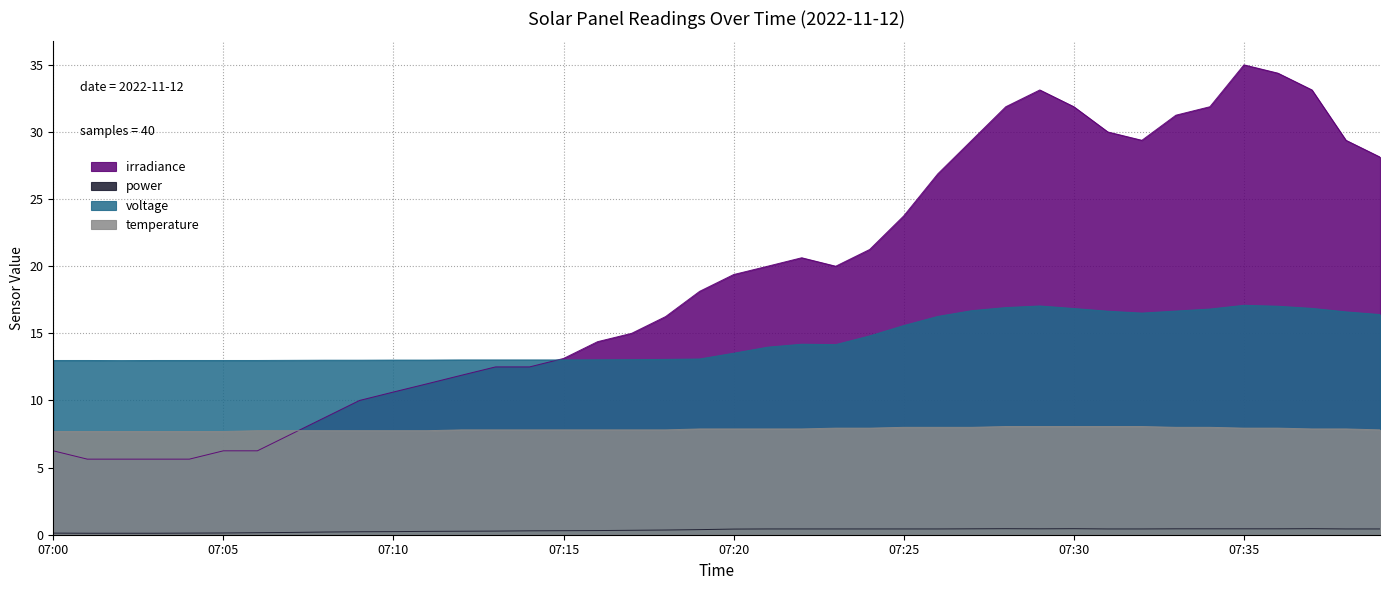

True or false: irradiance has more than 2 interior local peaks.

True